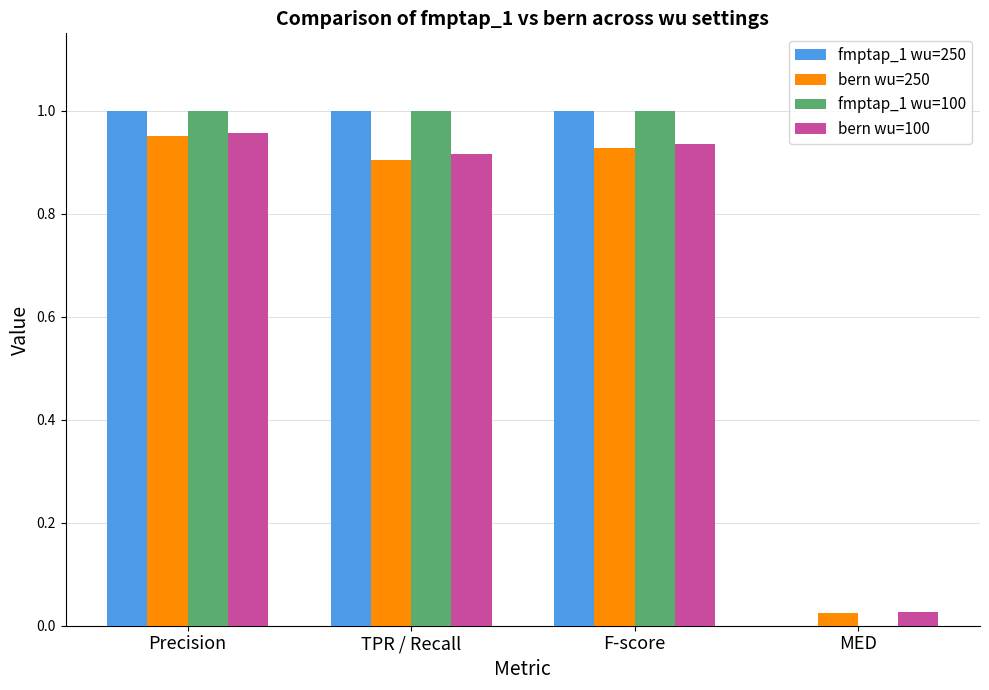

Is the value of bern wu=100 at TPR / Recall greater than the value of fmptap_1 wu=100 at TPR / Recall?

No